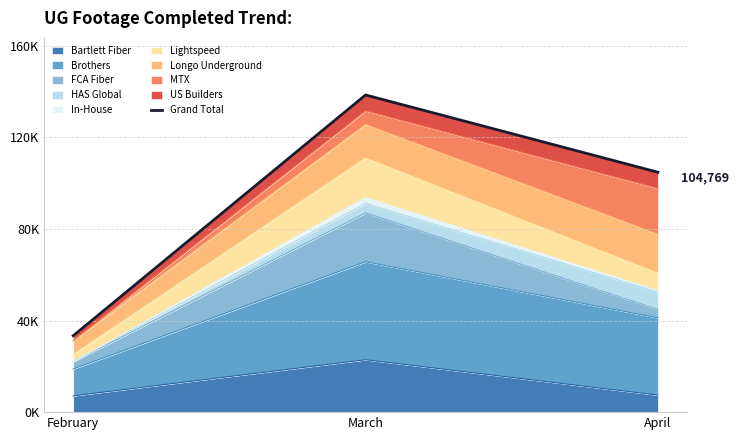

Reading right to left, what are all the values shown in this chart?

April=104769	March=138513	February=33368